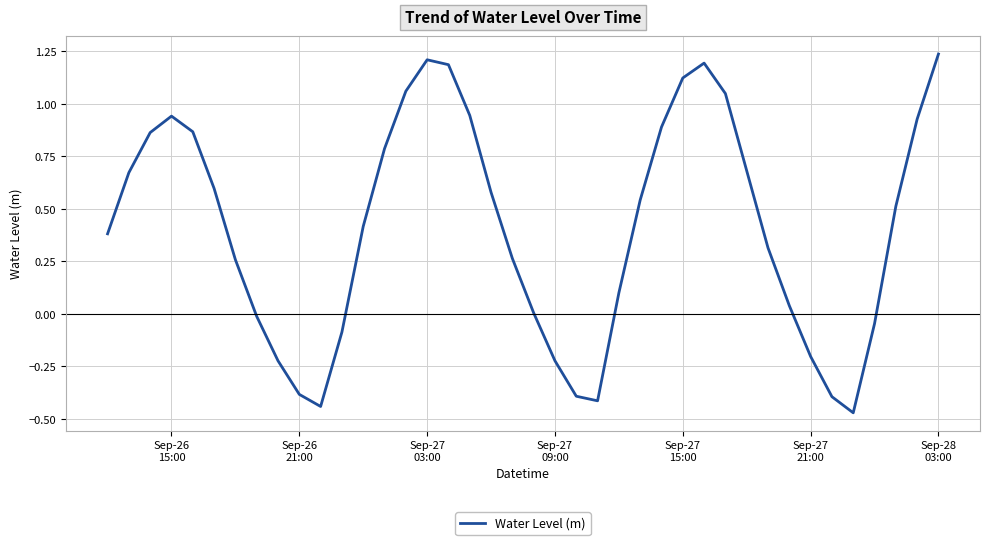

How many series are shown in this chart?

1